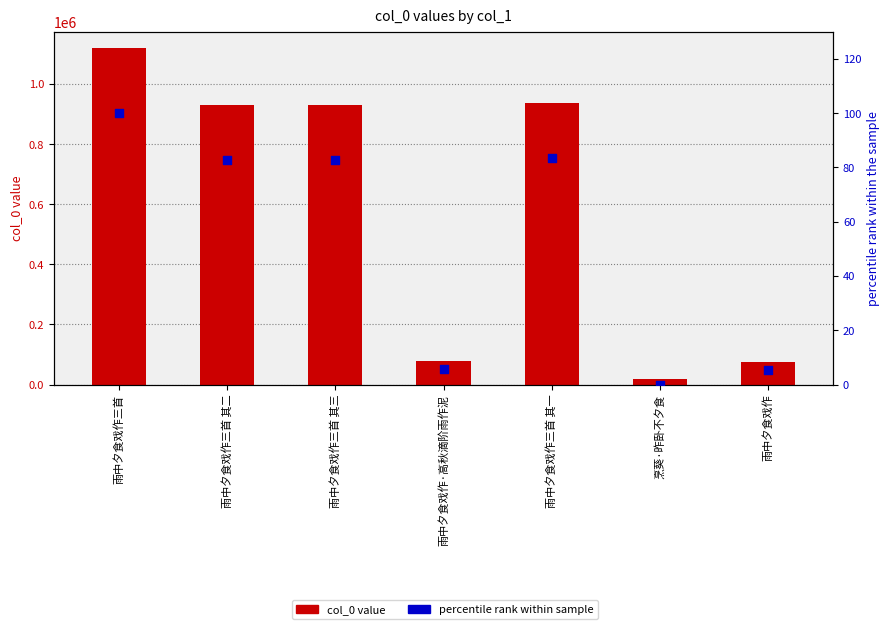

Which series contains the highest Y value?

col_0 value